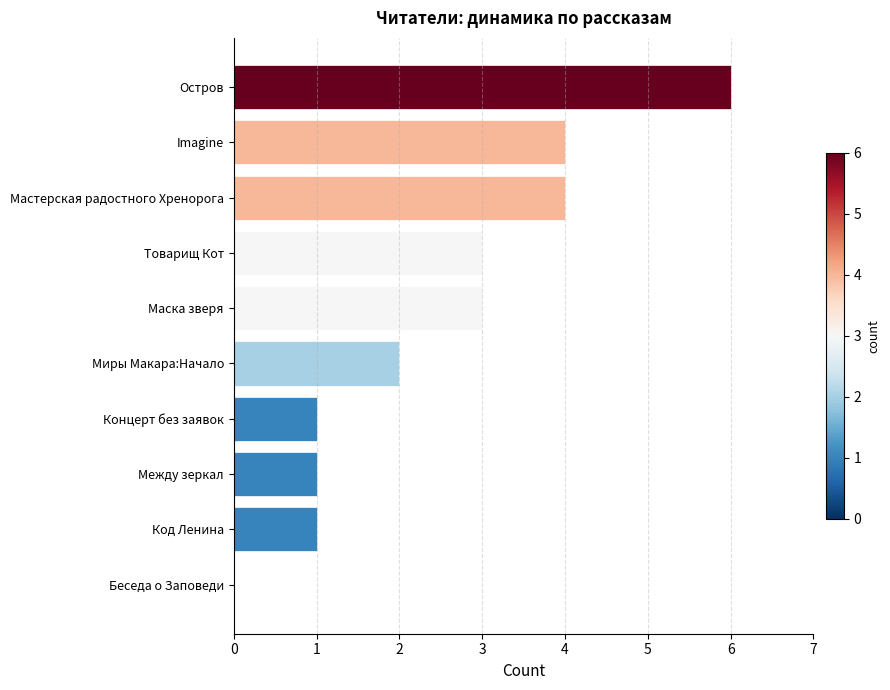

What value does the data have at Маска зверя?

3